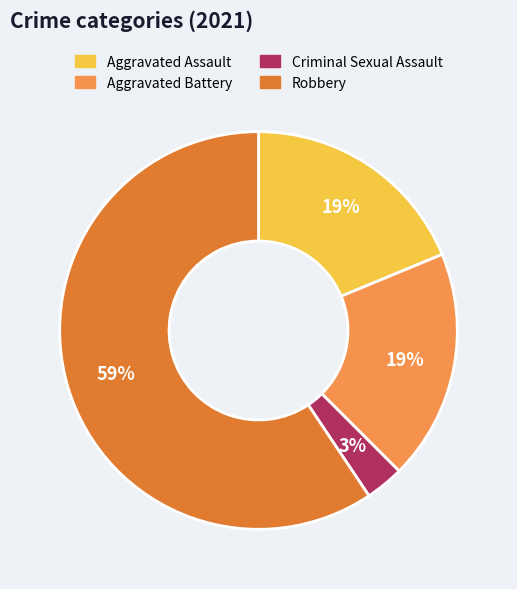

To the nearest percent, what percentage of the pie is Aggravated Assault?

19%